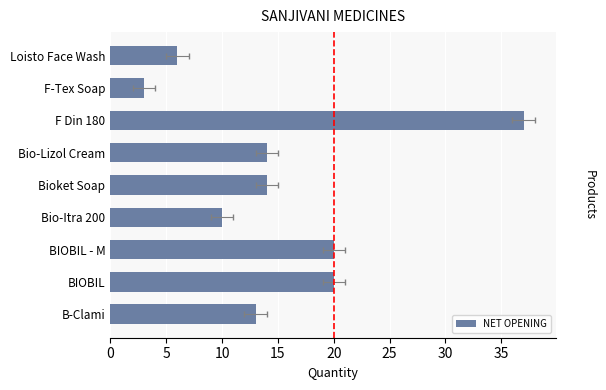

The chart shows a value of 30 at BIOBIL. True or false?

False